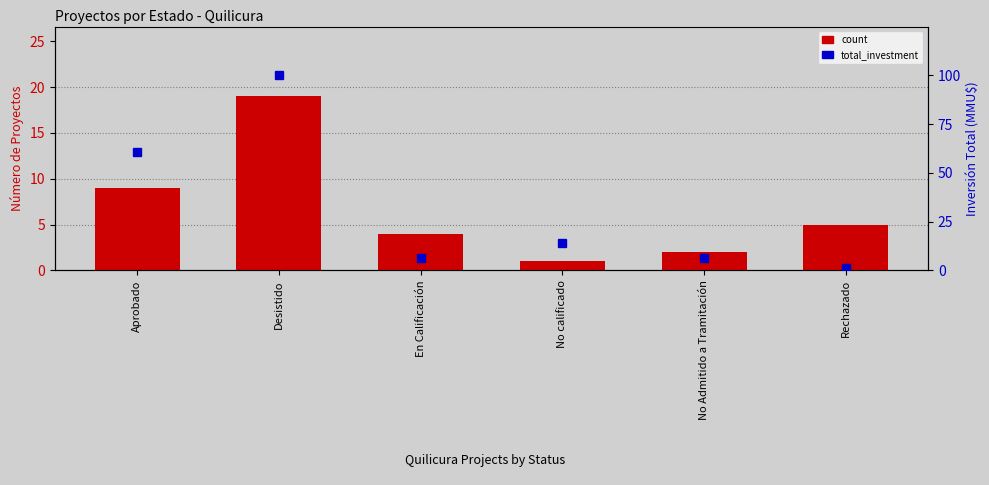

Where is count nearest to the value 10?

Aprobado